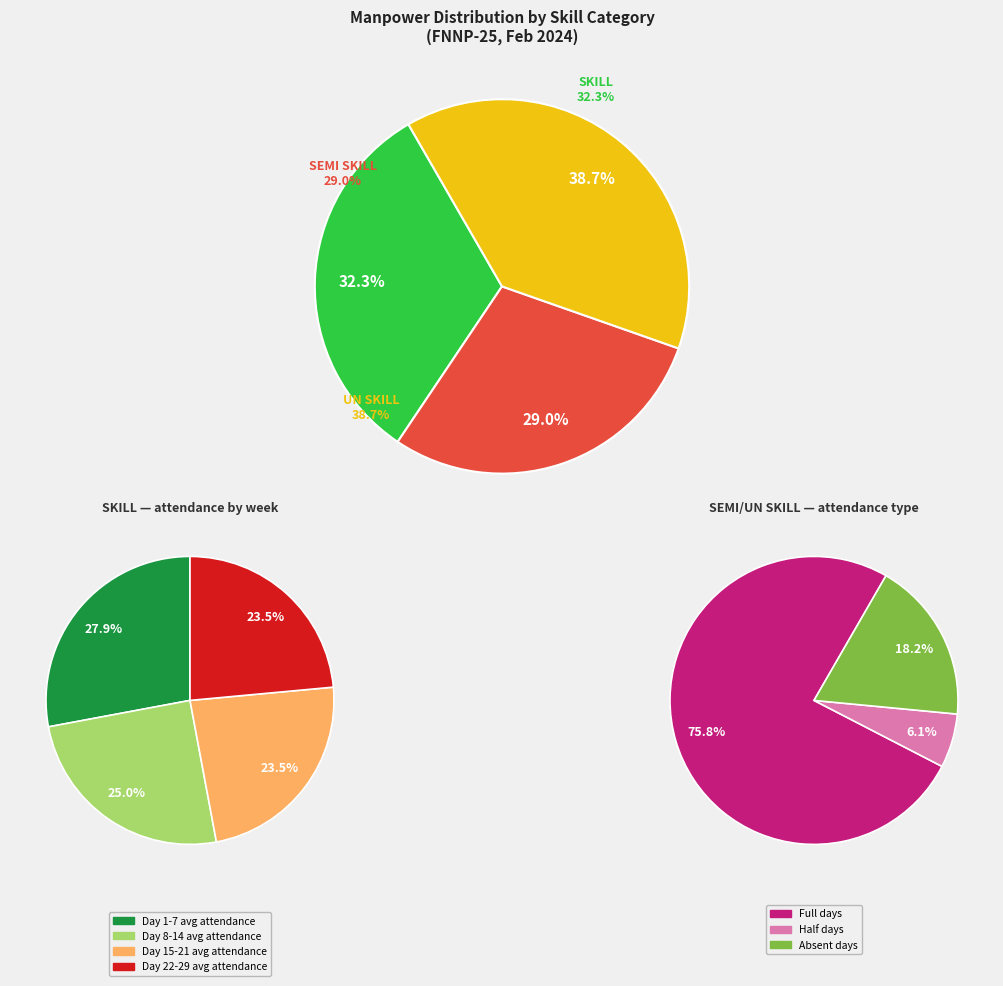

Rank the categories by value from highest to lowest.

UN SKILL, SKILL, SEMI SKILL